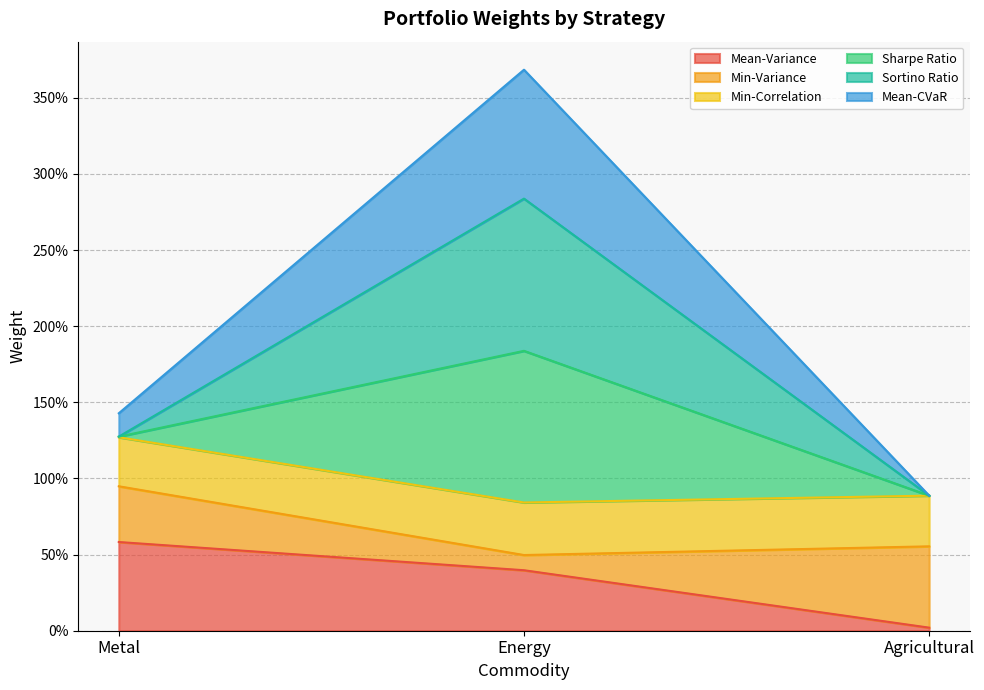

Is it true that Min-Variance equals 2.0 at Metal?

False